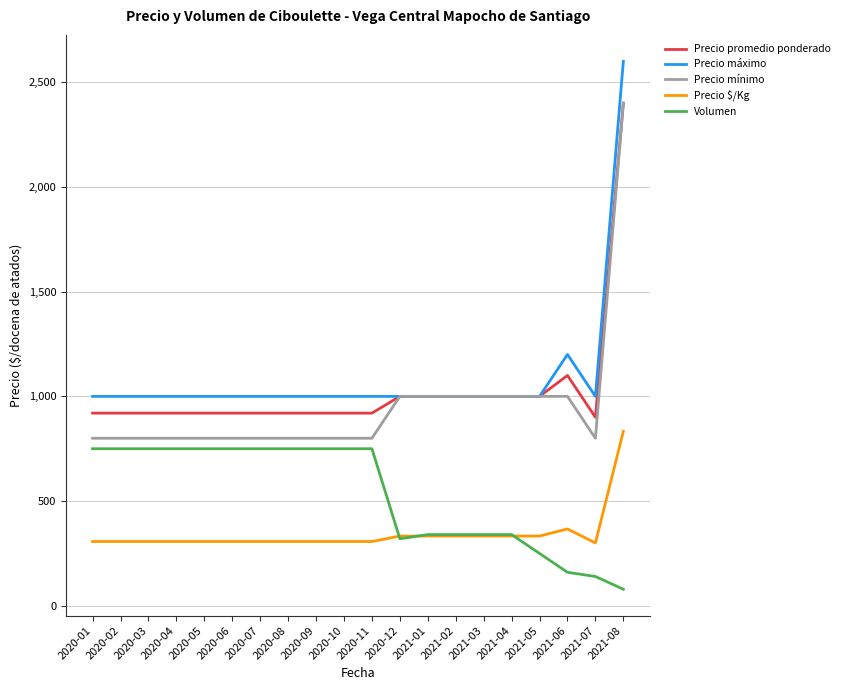

What is the highest value of the Precio promedio ponderado series?

2400